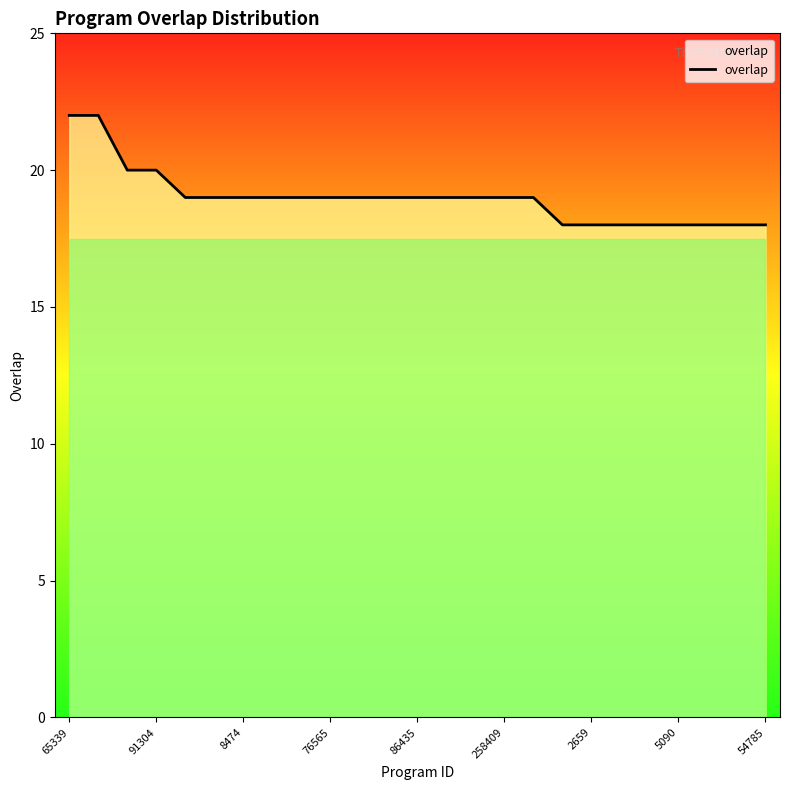

How many values are between 18 and 19?

21